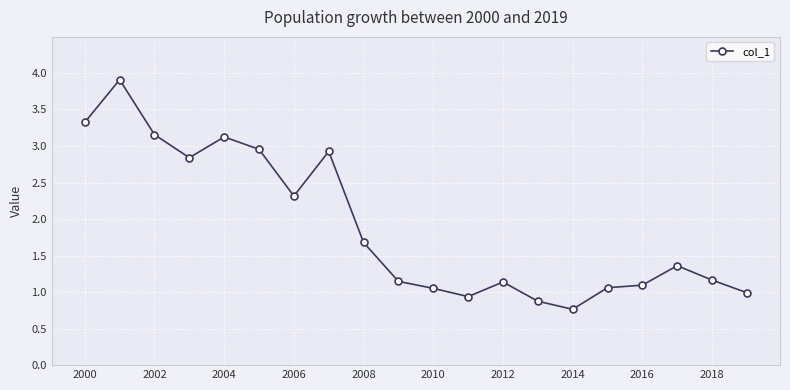

What is the minimum value shown in the chart?

0.8